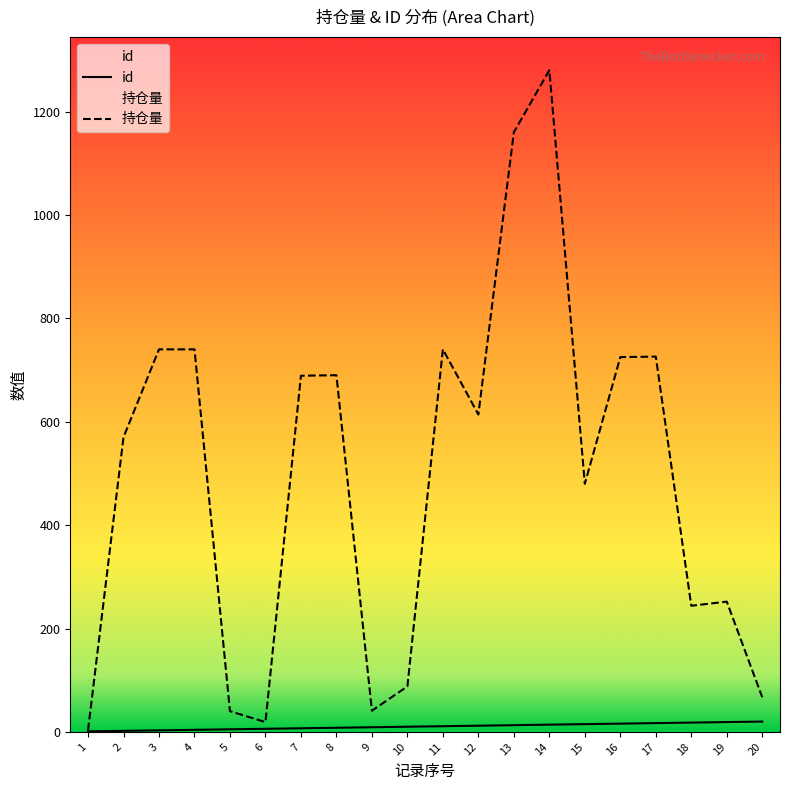

What is the smallest value displayed?

1